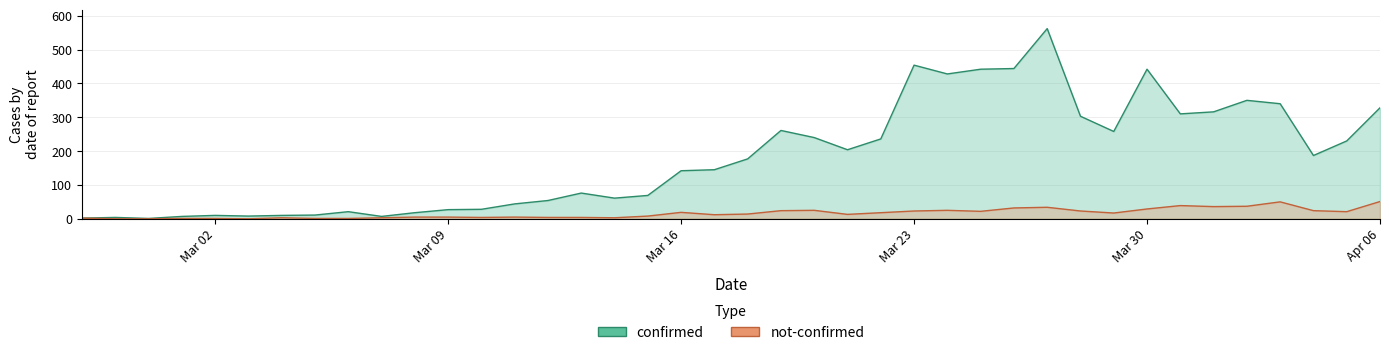

What is the value of the not-confirmed point at the 5th from the left?

1